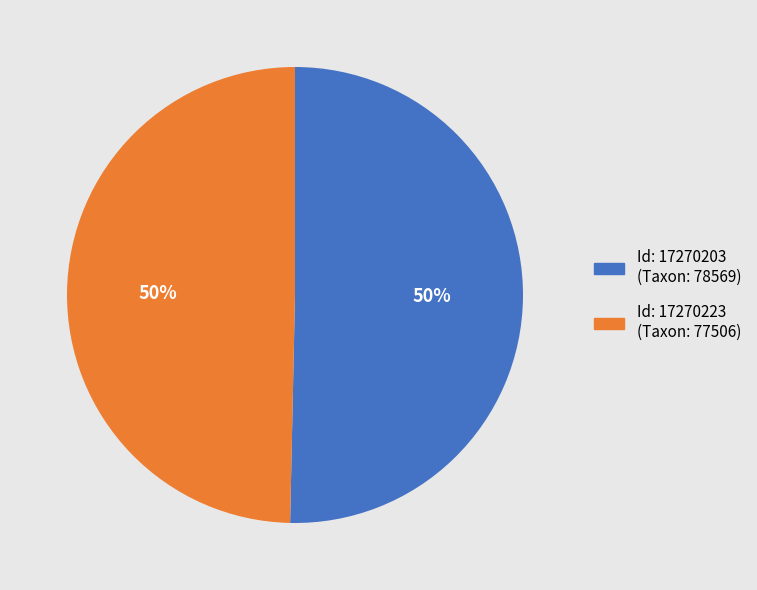

Which slice is the smallest?

17270223